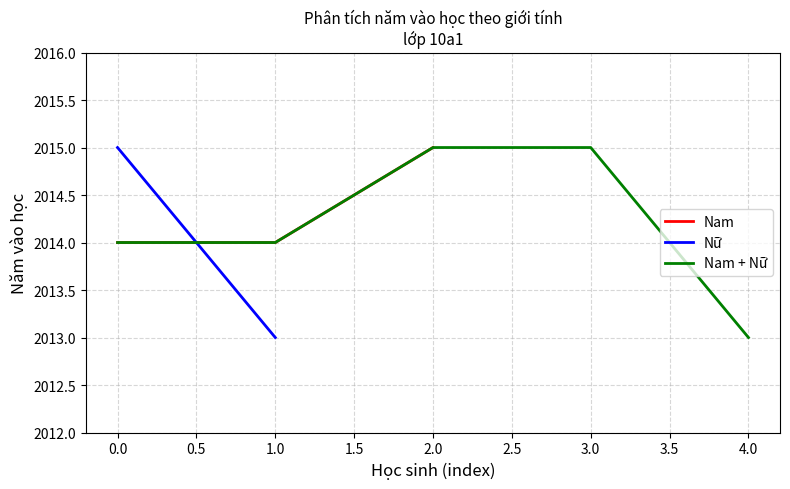

True or false: Nam has a value of 2889 at 2.0.

False